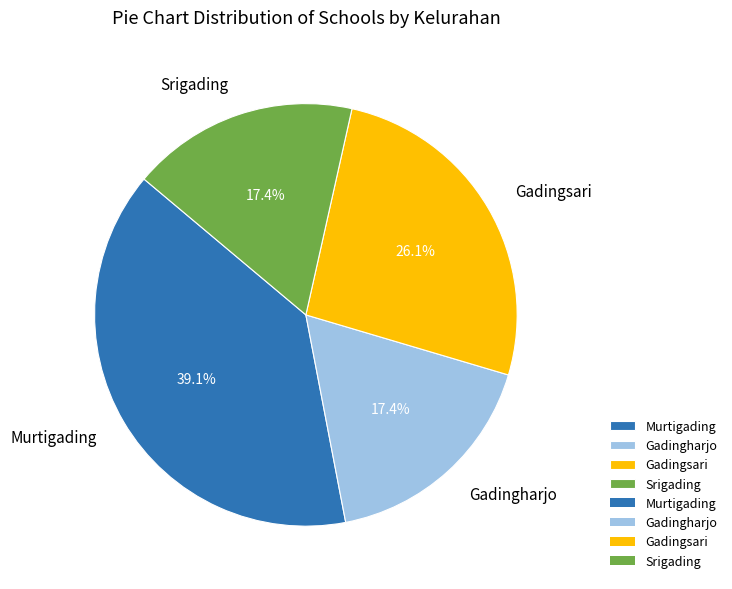

What percentage do Gadingharjo and Murtigading together represent?

56.5%